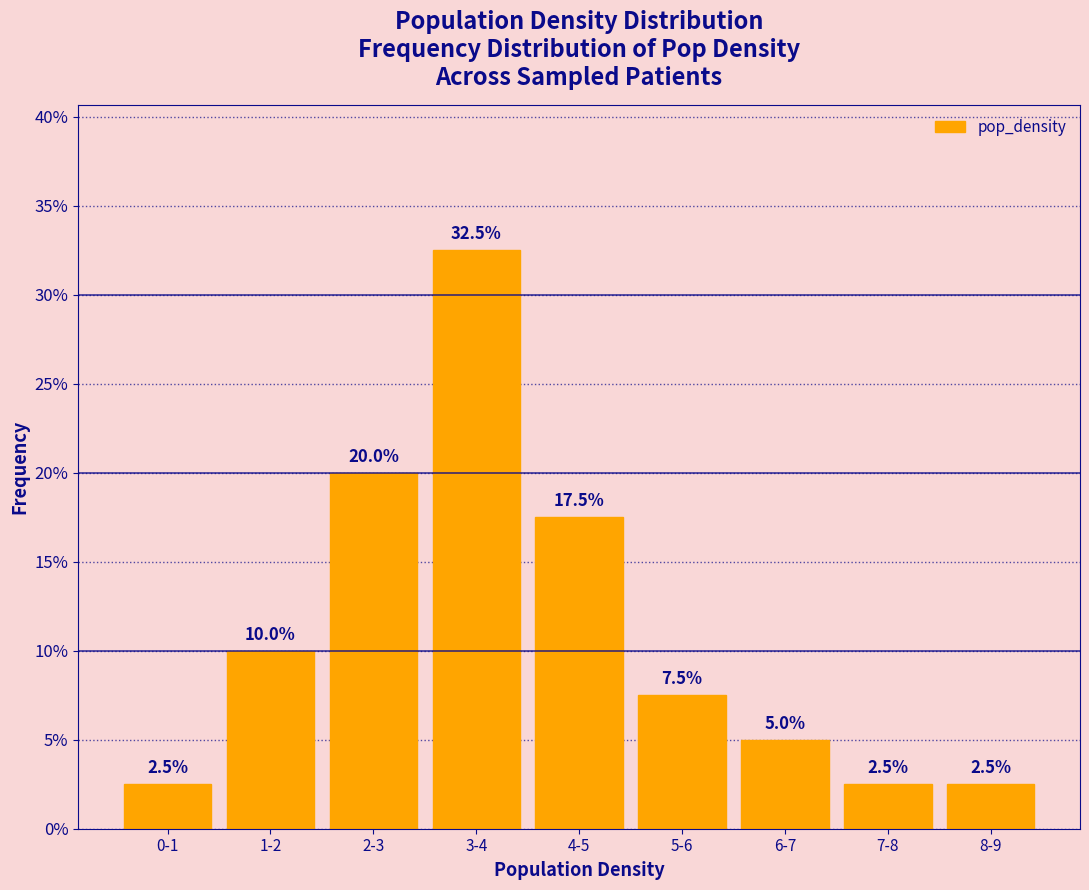

Reading left to right, transcribe all the data shown in this chart.

2.5	10.0	20.0	32.5	17.5	7.5	5.0	2.5	2.5